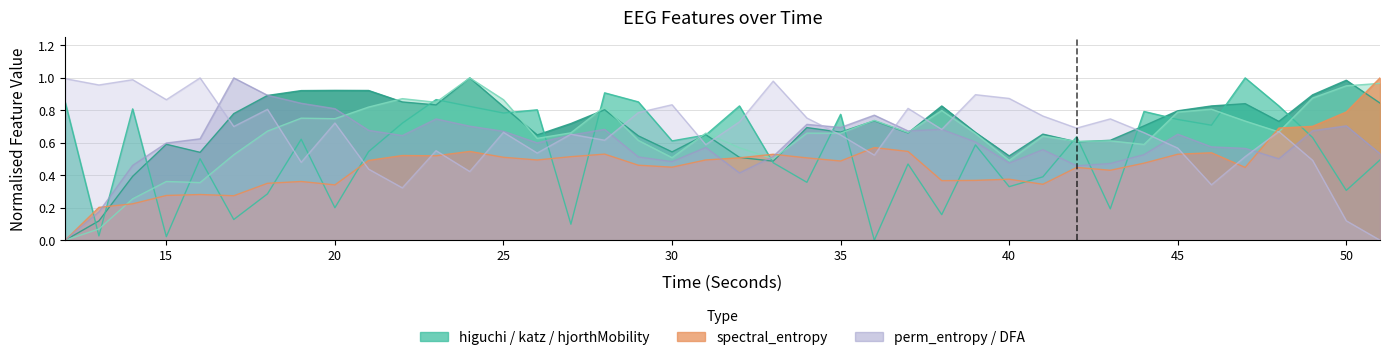

What is the approximate value of katz_fd_EEG at 47?

1.0